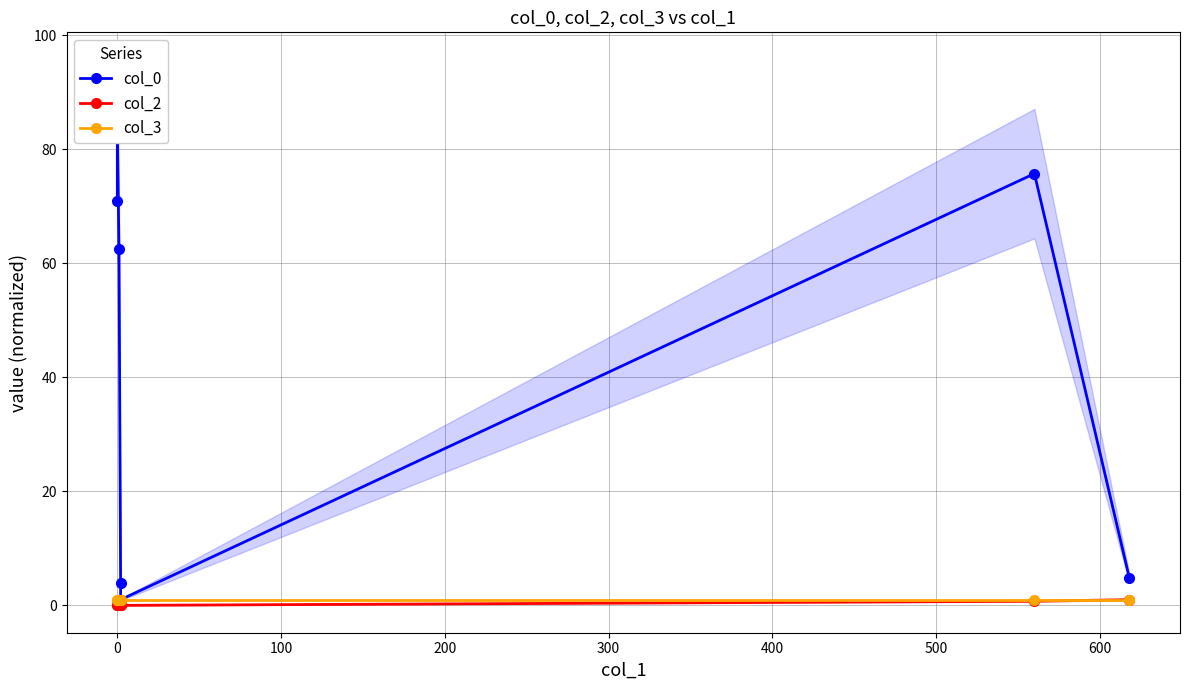

True or false: col_2 and col_3 intersect in this chart.

False